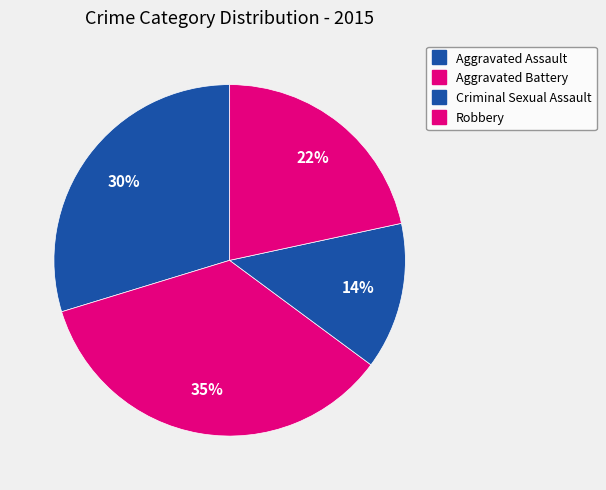

How many slices are in this pie chart?

4